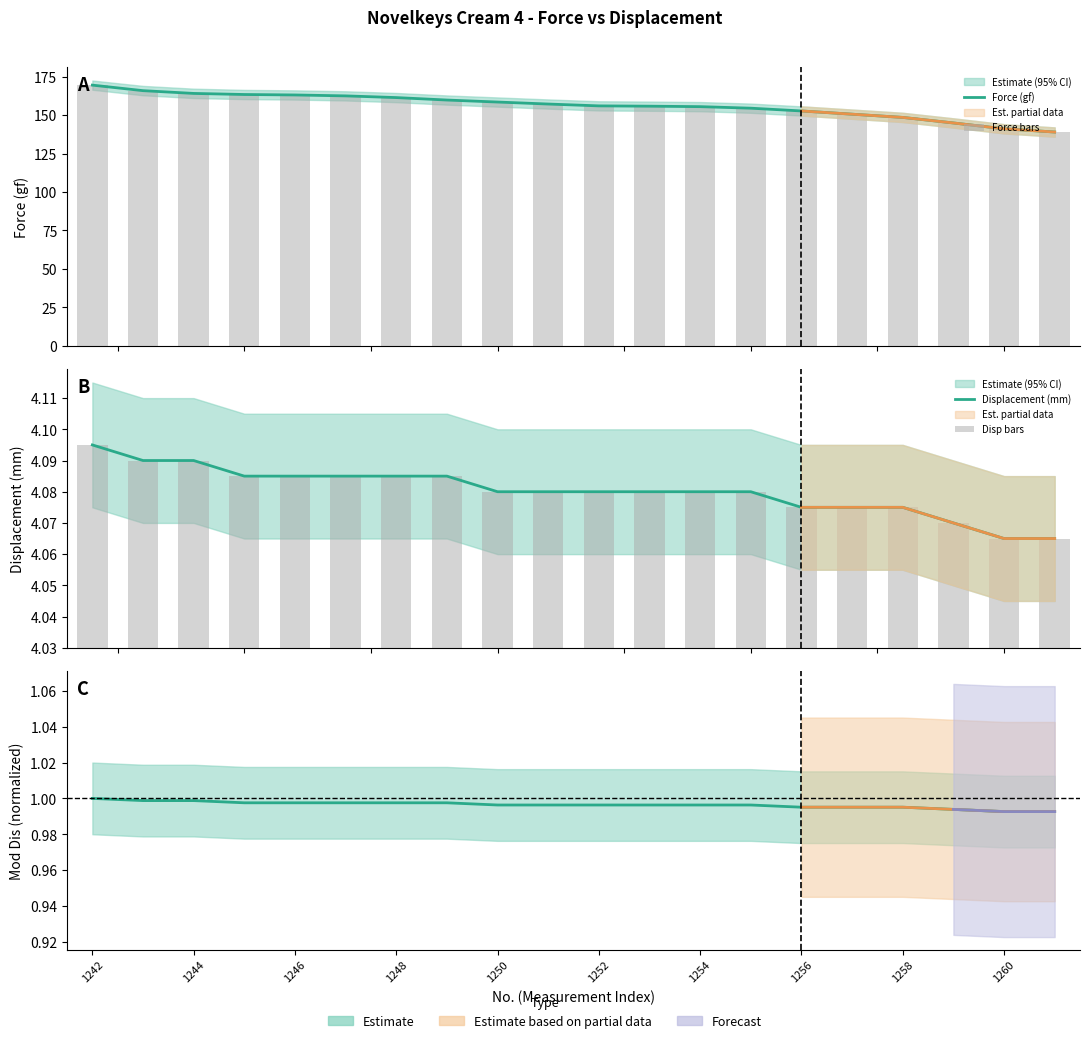

Reading left to right, what are all the values shown in this chart?

Force (gf): 169.5	165.9	164.1	163.4	163.1	162.5	161.4	159.8	158.5	157.2	156.0	155.8	155.5	154.5	152.7	150.6	148.5	144.9	141.1	139.0
Force bars: 169.5	165.9	164.1	163.4	163.1	162.5	161.4	159.8	158.5	157.2	156.0	155.8	155.5	154.5	152.7	150.6	148.5	144.9	141.1	139.0
Displacement (mm): 4.1	4.1	4.1	4.1	4.1	4.1	4.1	4.1	4.1	4.1	4.1	4.1	4.1	4.1	4.1	4.1	4.1	4.1	4.1	4.1
Disp bars: 0.1	0.1	0.1	0.1	0.1	0.1	0.1	0.1	0.0	0.0	0.0	0.0	0.0	0.0	0.0	0.0	0.0	0.0	0.0	0.0
Mod Dis (normalized): 1.0	1.0	1.0	1.0	1.0	1.0	1.0	1.0	1.0	1.0	1.0	1.0	1.0	1.0	1.0	1.0	1.0	1.0	1.0	1.0